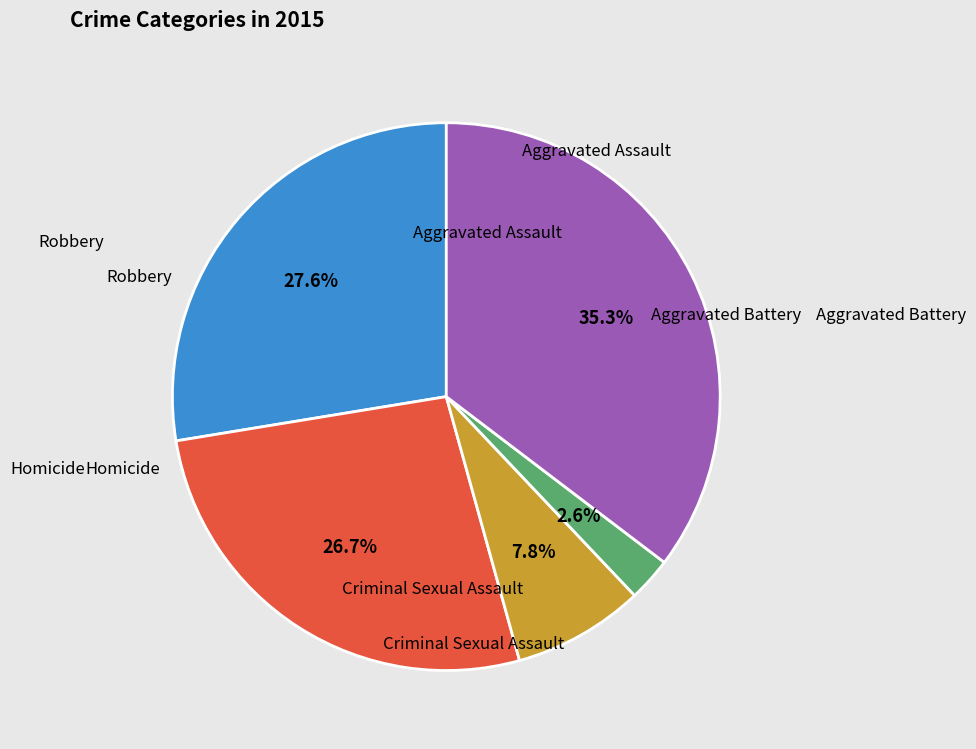

Does any single category account for the majority?

No